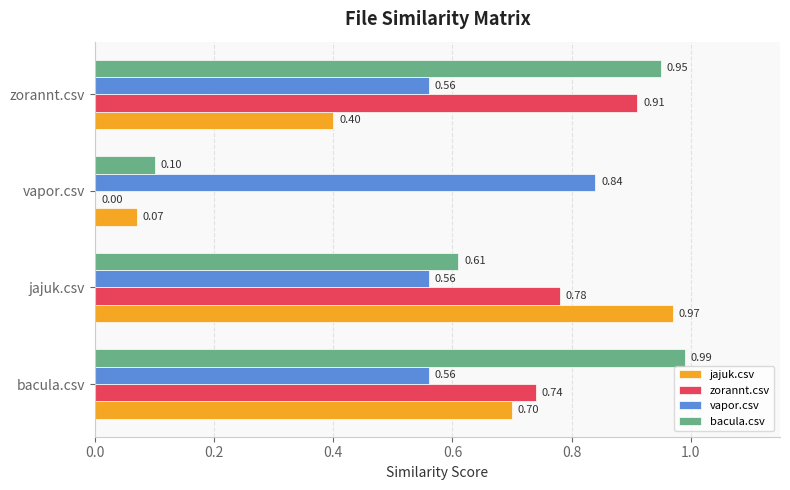

What is the sum of all zorannt.csv values?

2.4